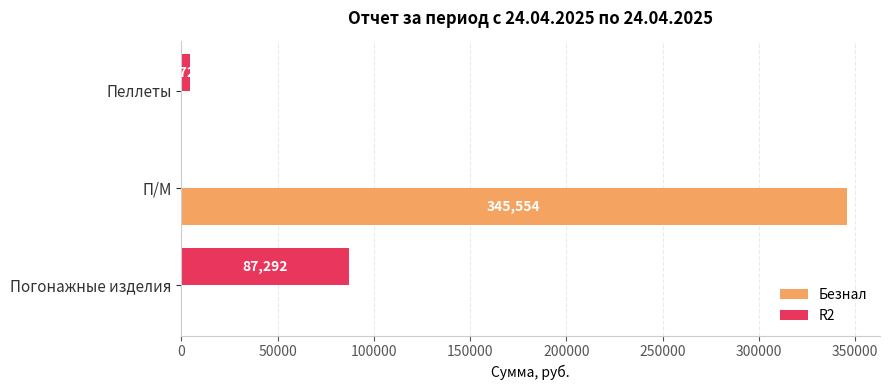

At which category does the chart reach its peak across all series?

П/М